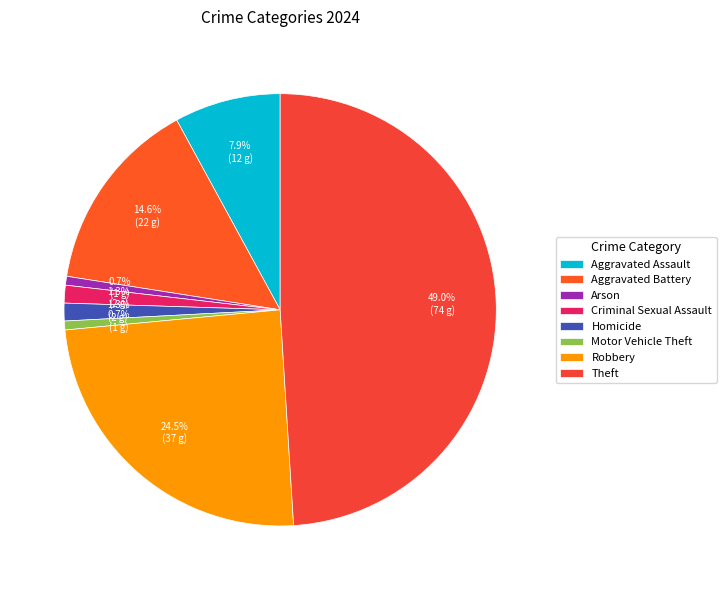

To the nearest percent, what is the combined percentage of Robbery and Aggravated Battery?

39%